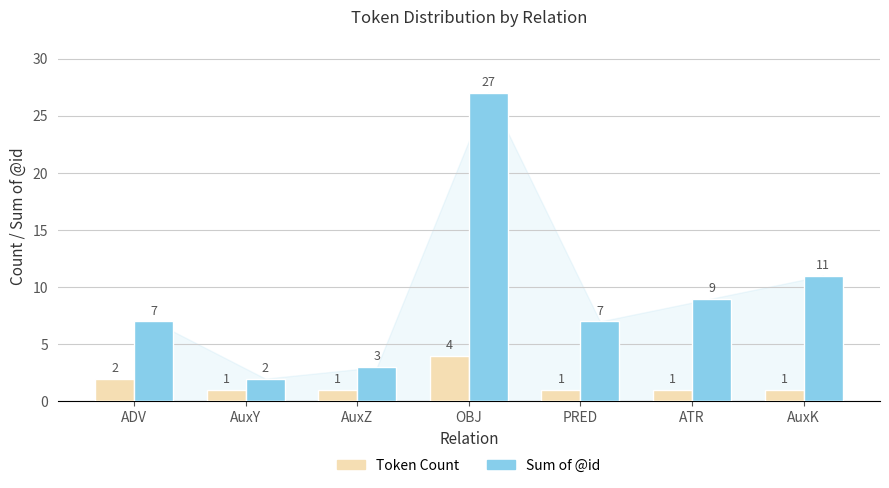

Rank the series by their maximum value, from highest to lowest.

Sum of @id, Token Count